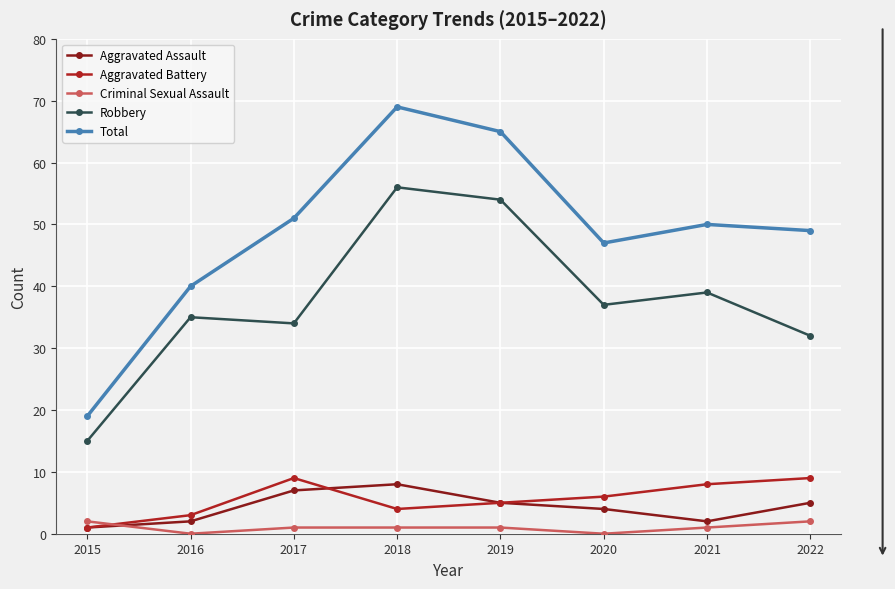

True or false: Total and Aggravated Assault cross at least once.

False